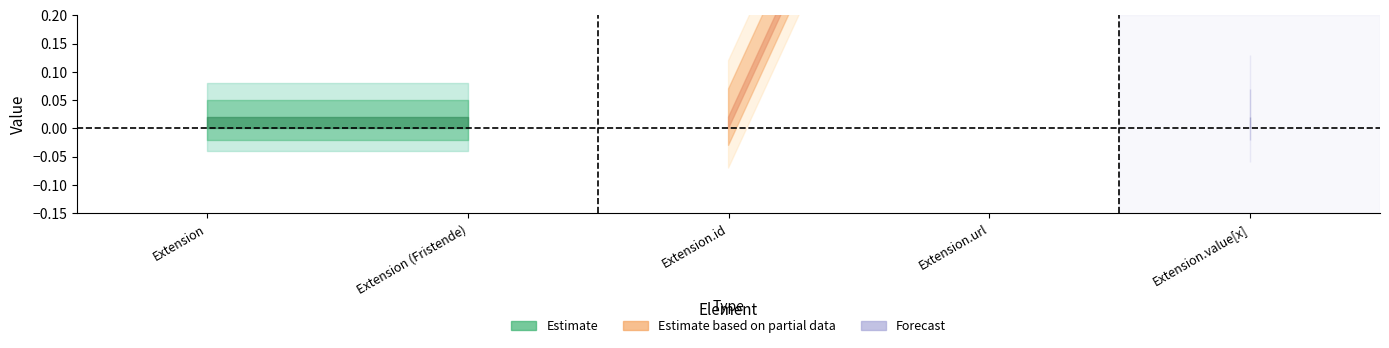

Does the chart have visible grid lines?

No